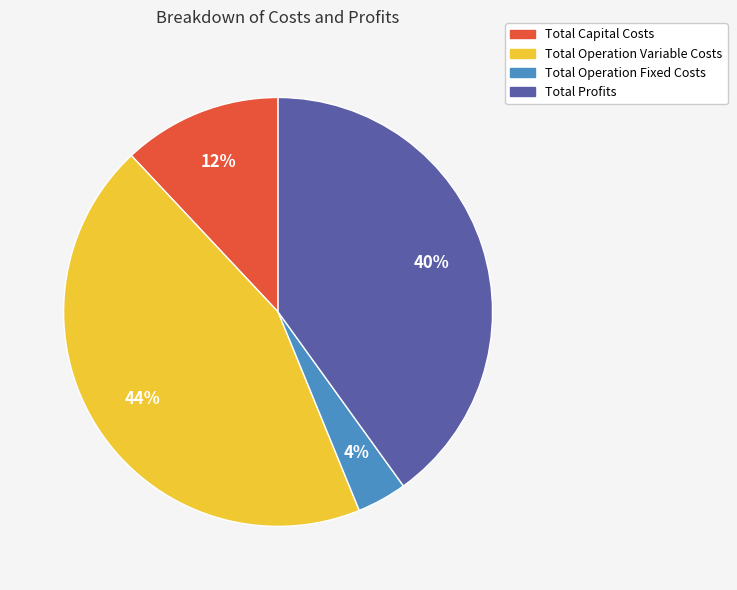

Does Total Operation Variable Costs represent more than half of the total?

No